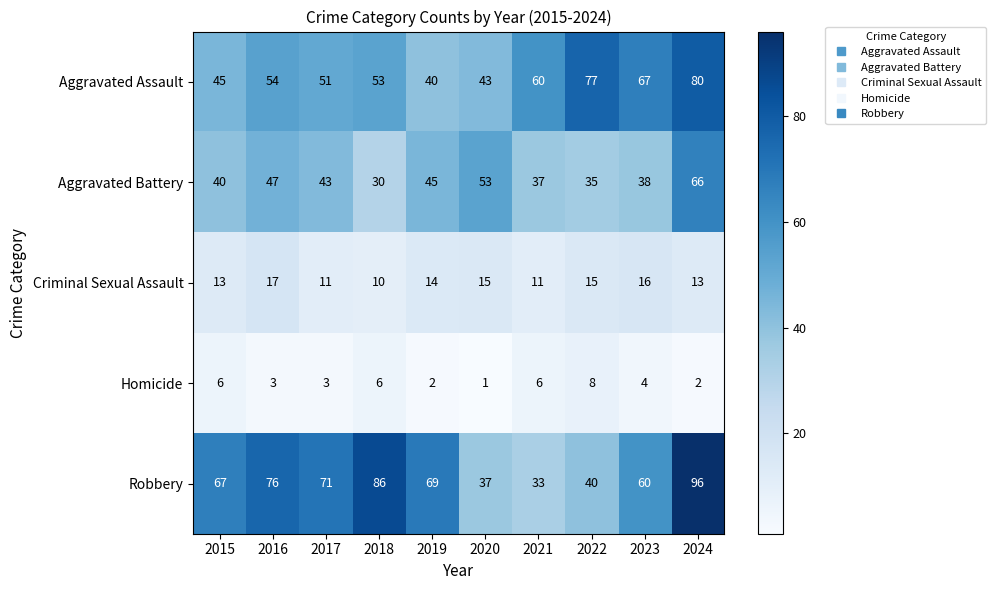

Which series has the widest spread of values?

Robbery